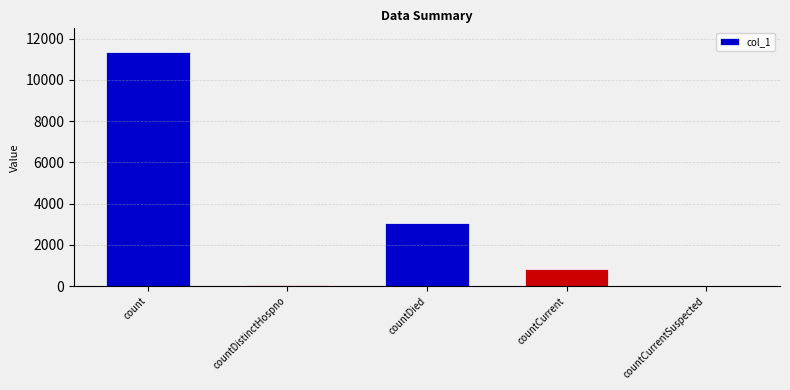

Reading left to right, transcribe all the data shown in this chart.

11336	77	3048	853	0